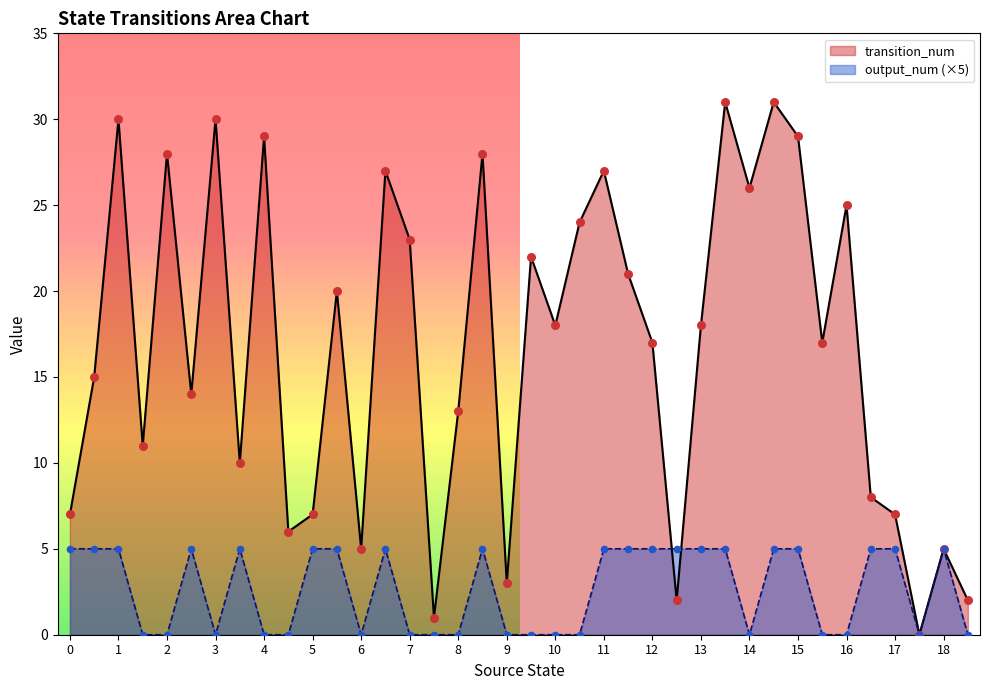

At how many categories does at least one series exceed 13?

23